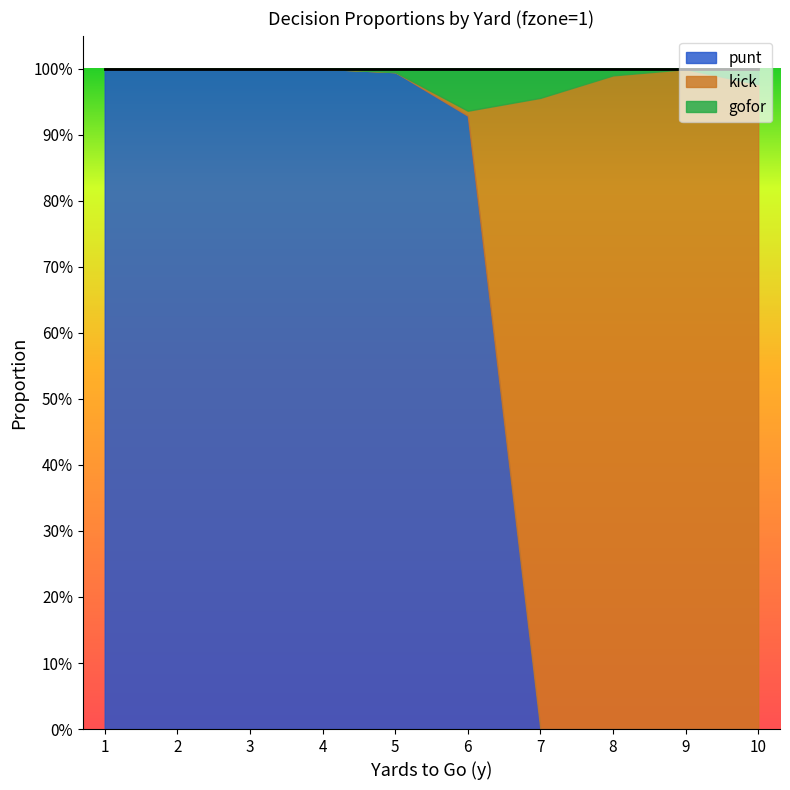

Which series has the largest total across all categories?

punt